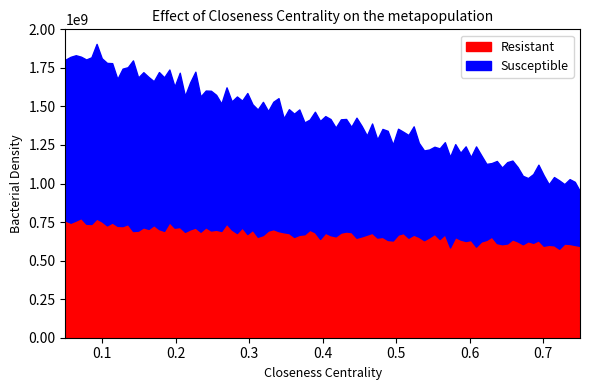

What is the highest value of the Resistant series?

775915142.6